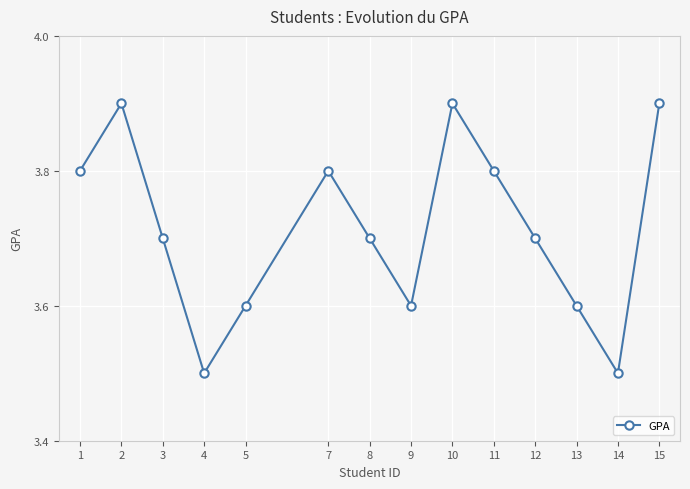

Does the chart display data point markers on the line(s)?

Yes